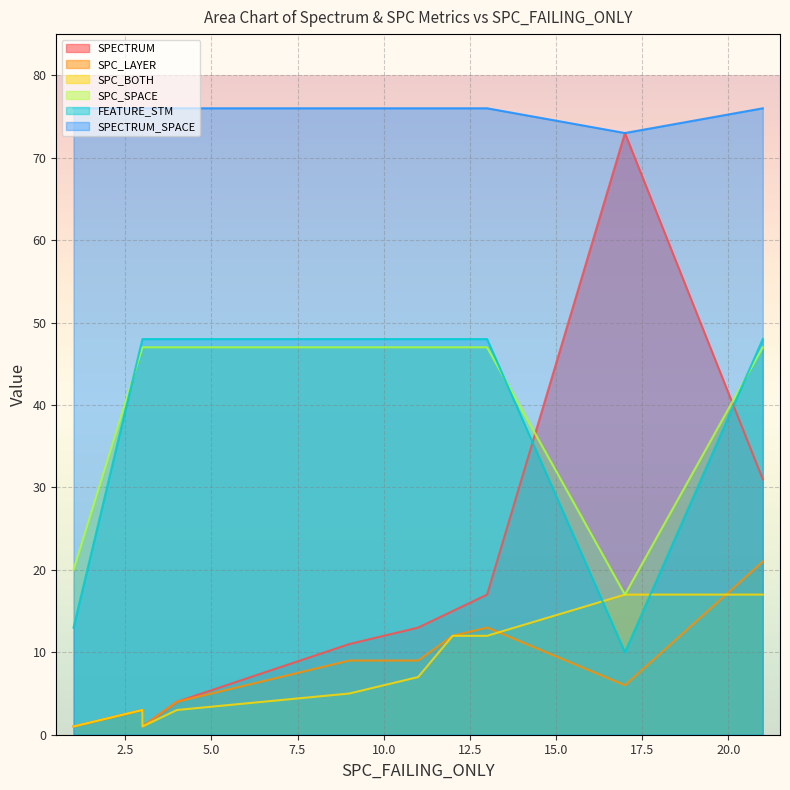

True or false: SPC_BOTH has a value of 1 at 1.

True